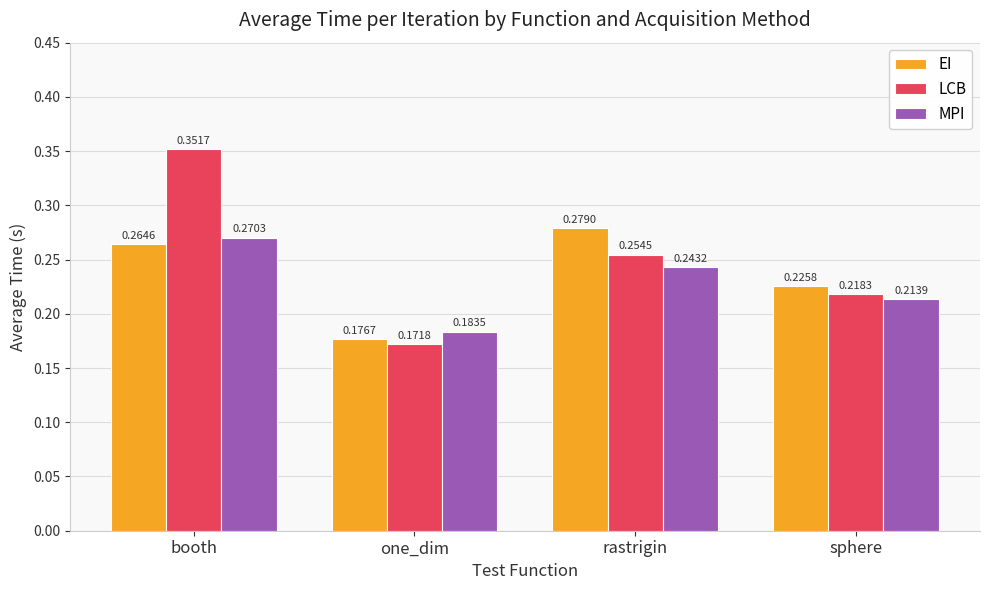

How many bars are there in each group?

3